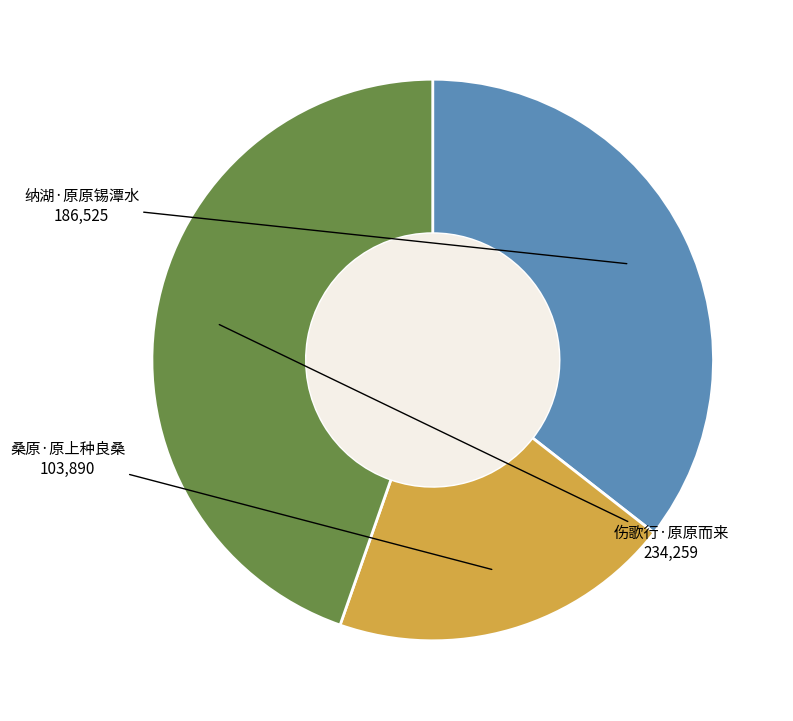

Does any single category account for the majority?

No